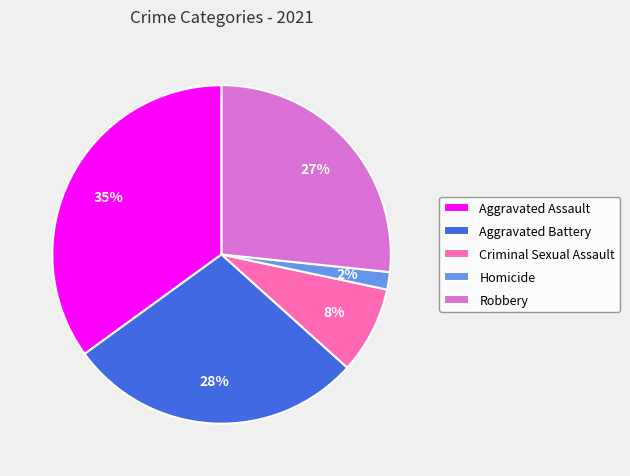

To the nearest percent, what is the average slice percentage?

20%